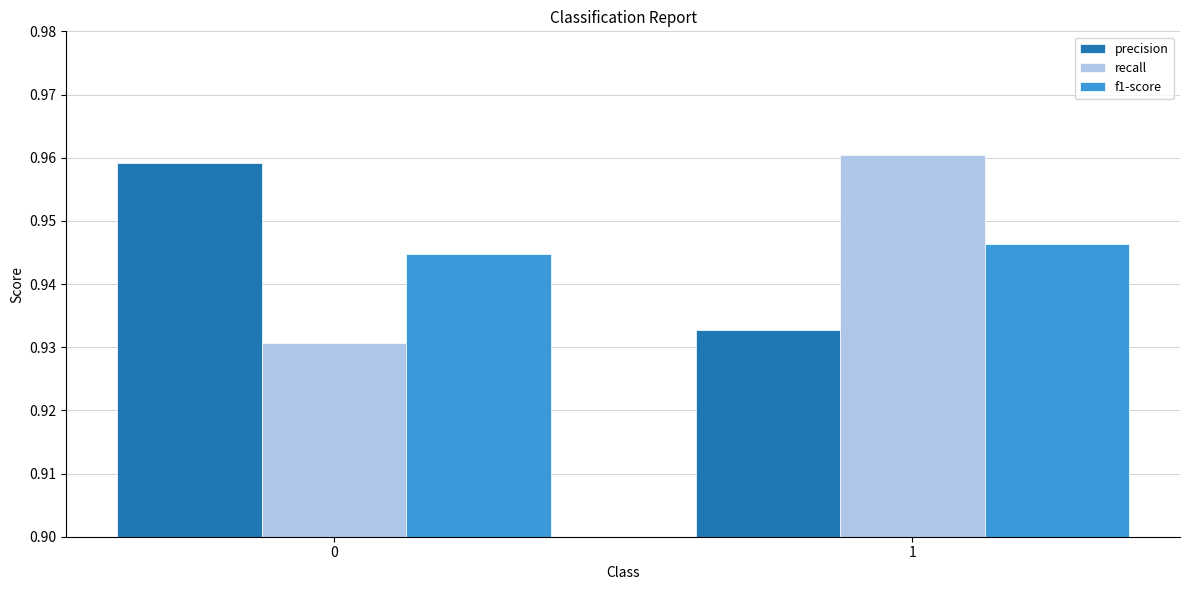

The precision series shows 0.5 at 0. True or false?

False